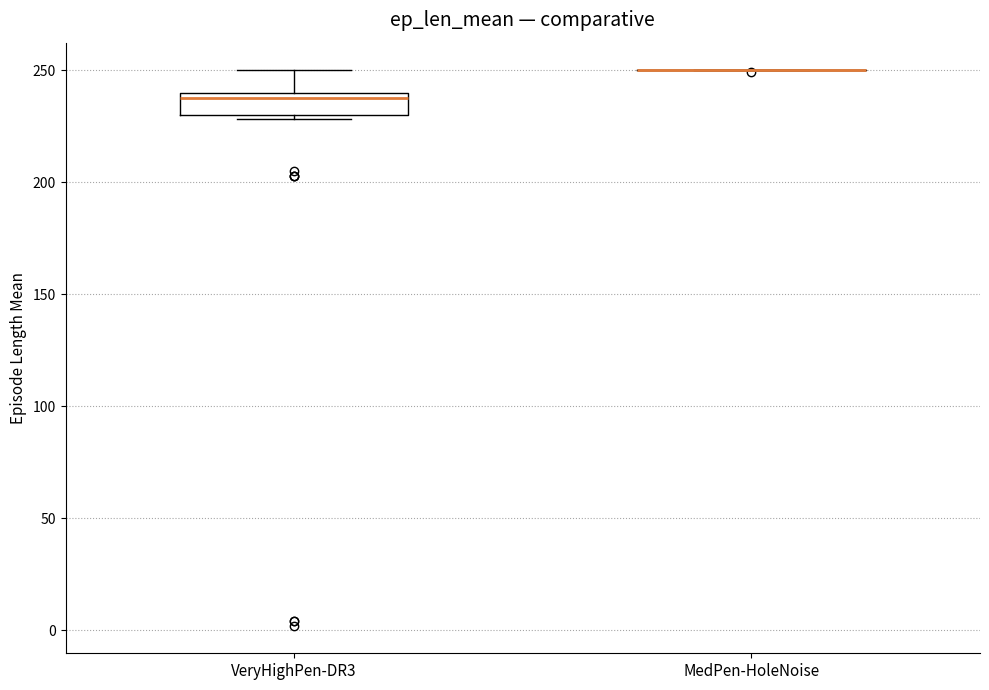

Reading left to right, transcribe this box plot: for each box, give where its median line is, the range the box spans, and where its two whiskers end, as read against the y-axis. The values are not printed on the chart, so give them approximately, as read against the axis.

VeryHighPen-DR3: median 240 (just below the box's upper edge), box 230 to 240, whiskers 230 (just below the box's lower edge) to 250
MedPen-HoleNoise: box collapsed to a line at 250, whiskers 250 to 250